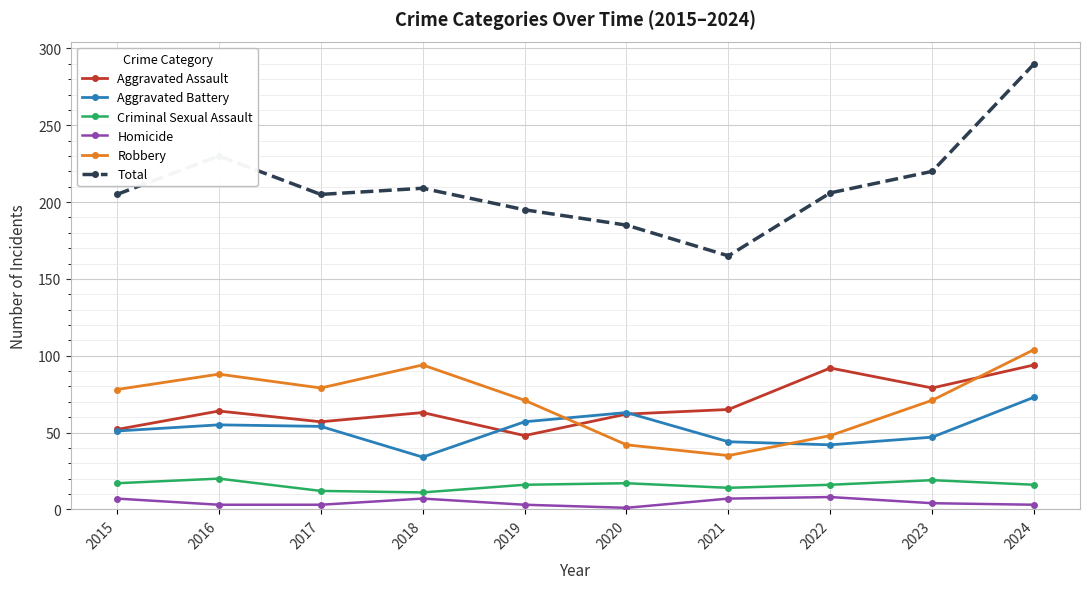

At how many categories does at least one series exceed 28?

10